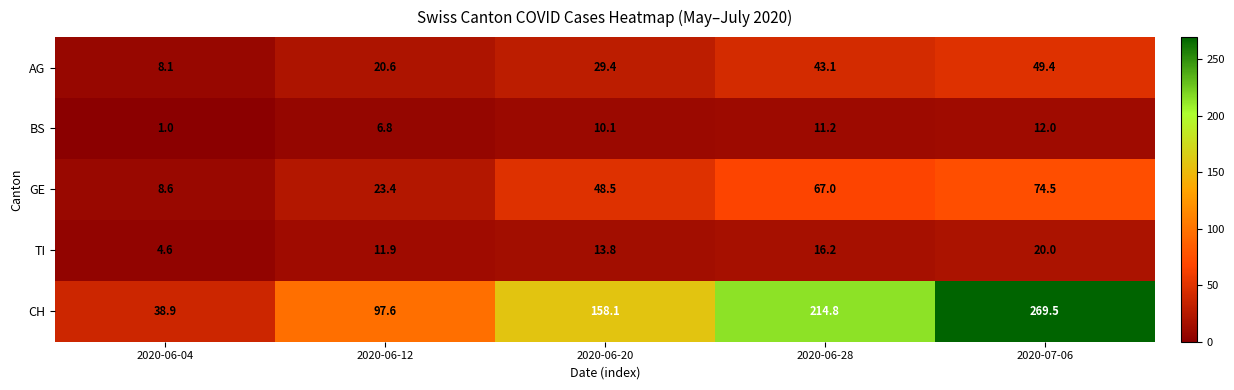

What is the total value across all series at 2020-06-20?

259.9